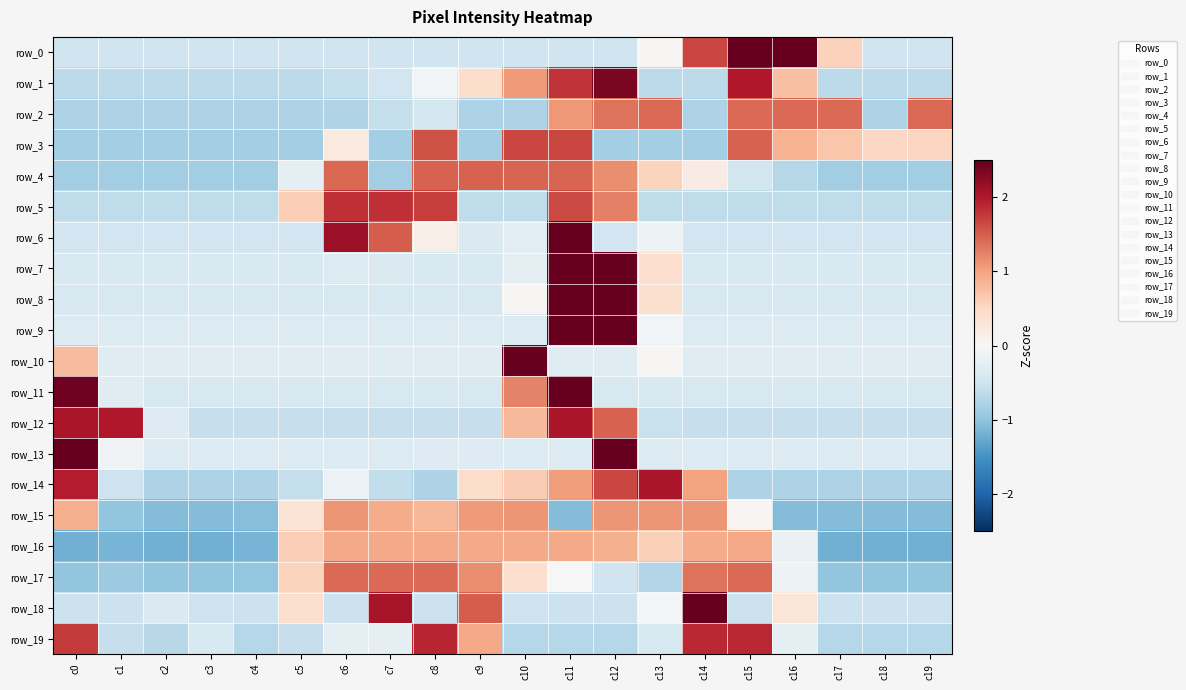

What is the highest value of the row_10 series?

4.2